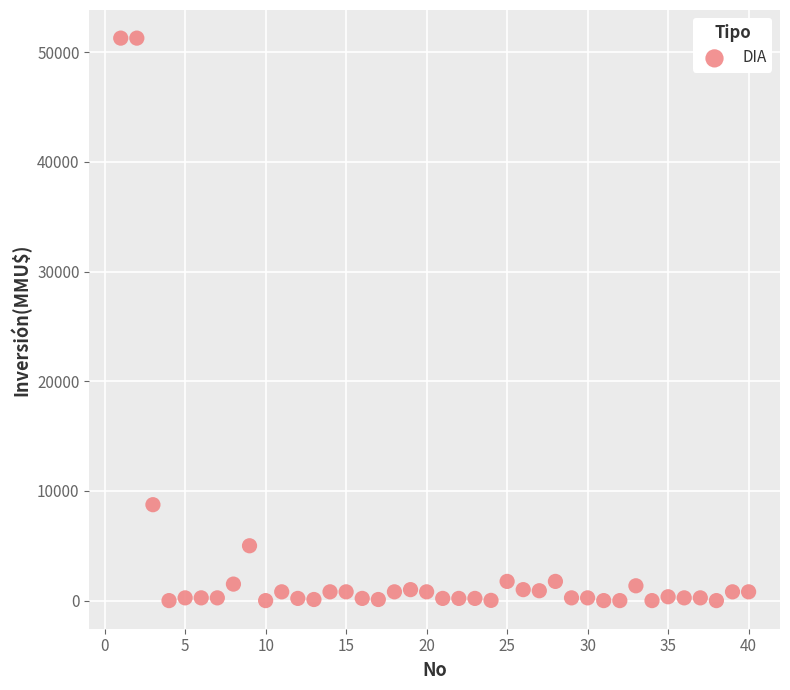

What is the range of X values (max minus min)?

39